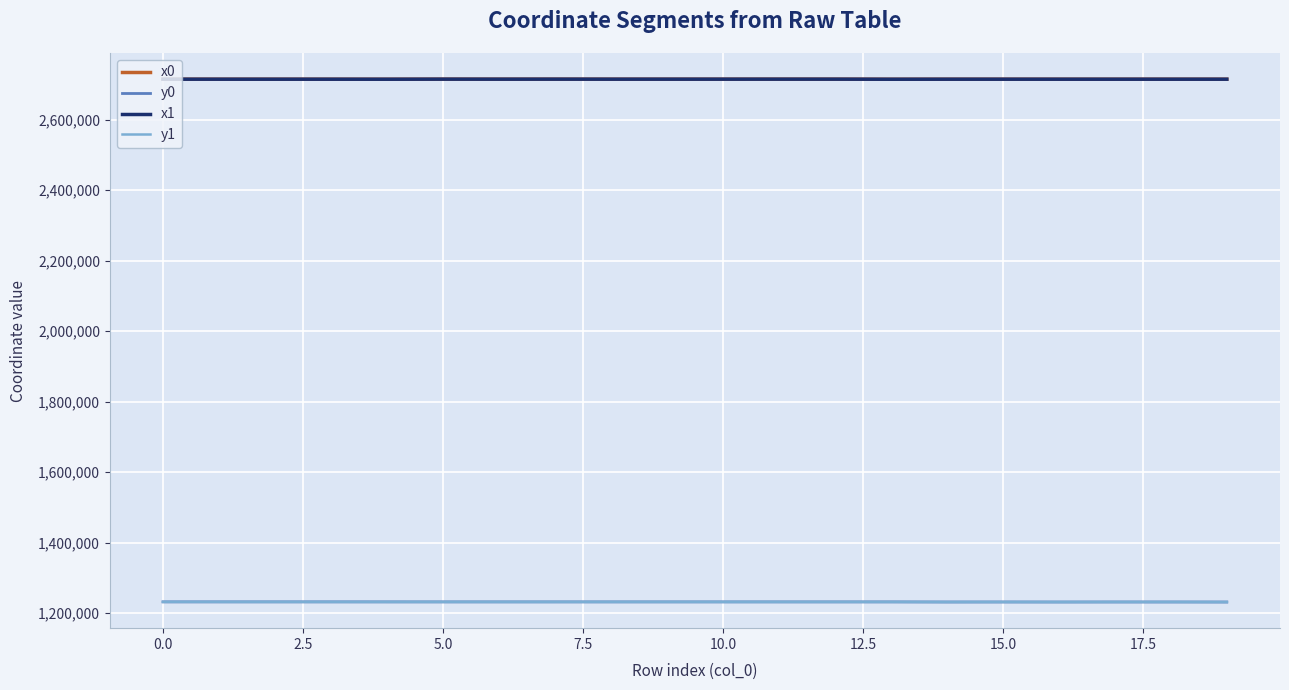

What are all the series names shown in the legend?

x0, y0, x1, y1